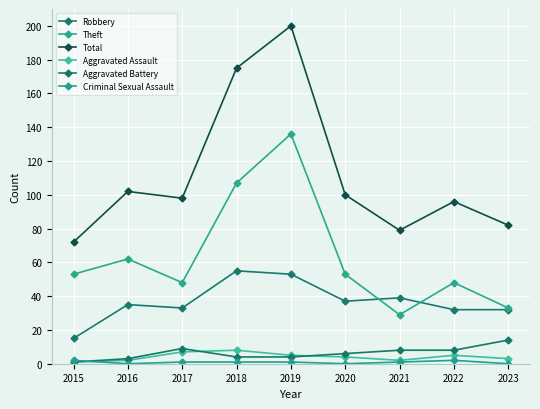

What value does the Robbery series have at 2016?

35